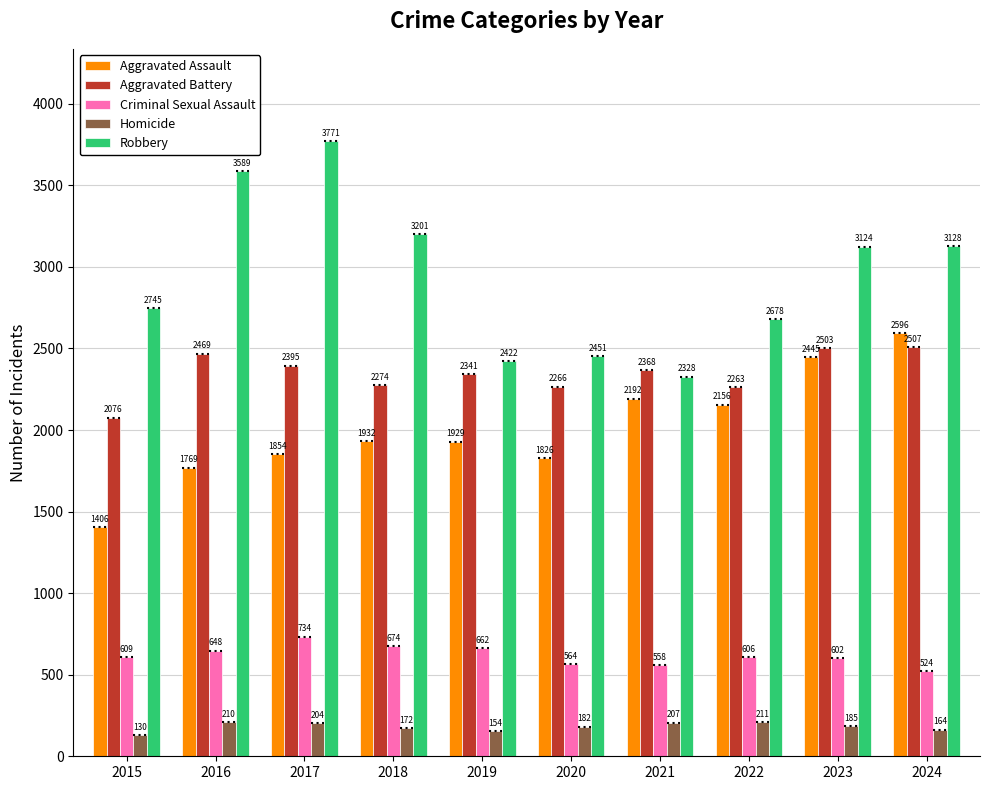

What is the difference between the maximum and minimum values in the Aggravated Assault series?

1190